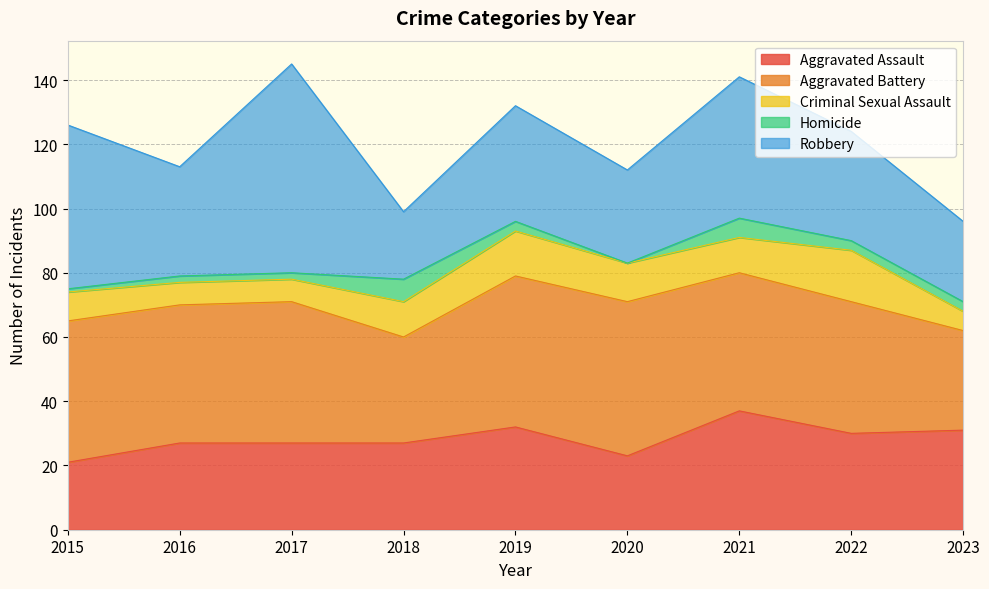

Is the value of Aggravated Battery at 2020 greater than the value of Criminal Sexual Assault at 2019?

Yes